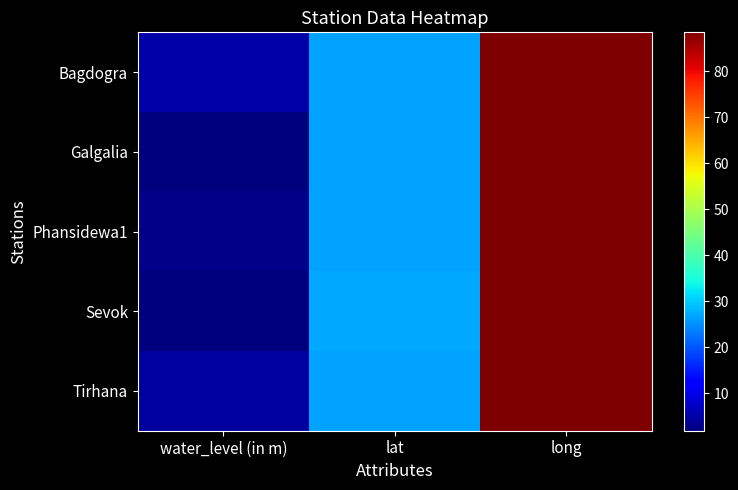

Rank the series by their maximum value, from lowest to highest.

Galgalia, Tirhana, Bagdogra, Phansidewa1, Sevok